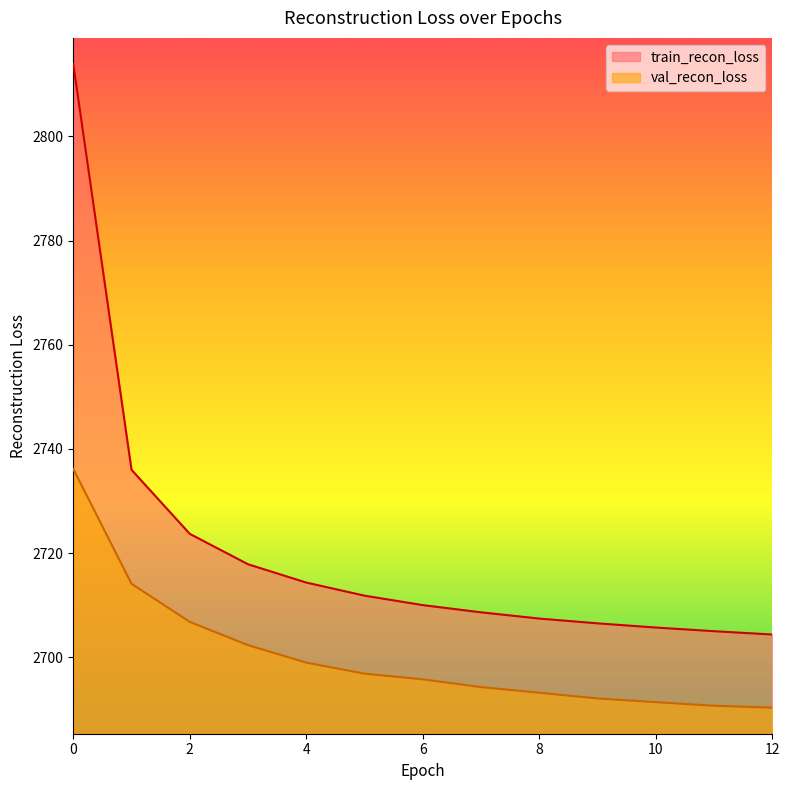

What is the value of the val_recon_loss point at the 13th from the left?

2690.3